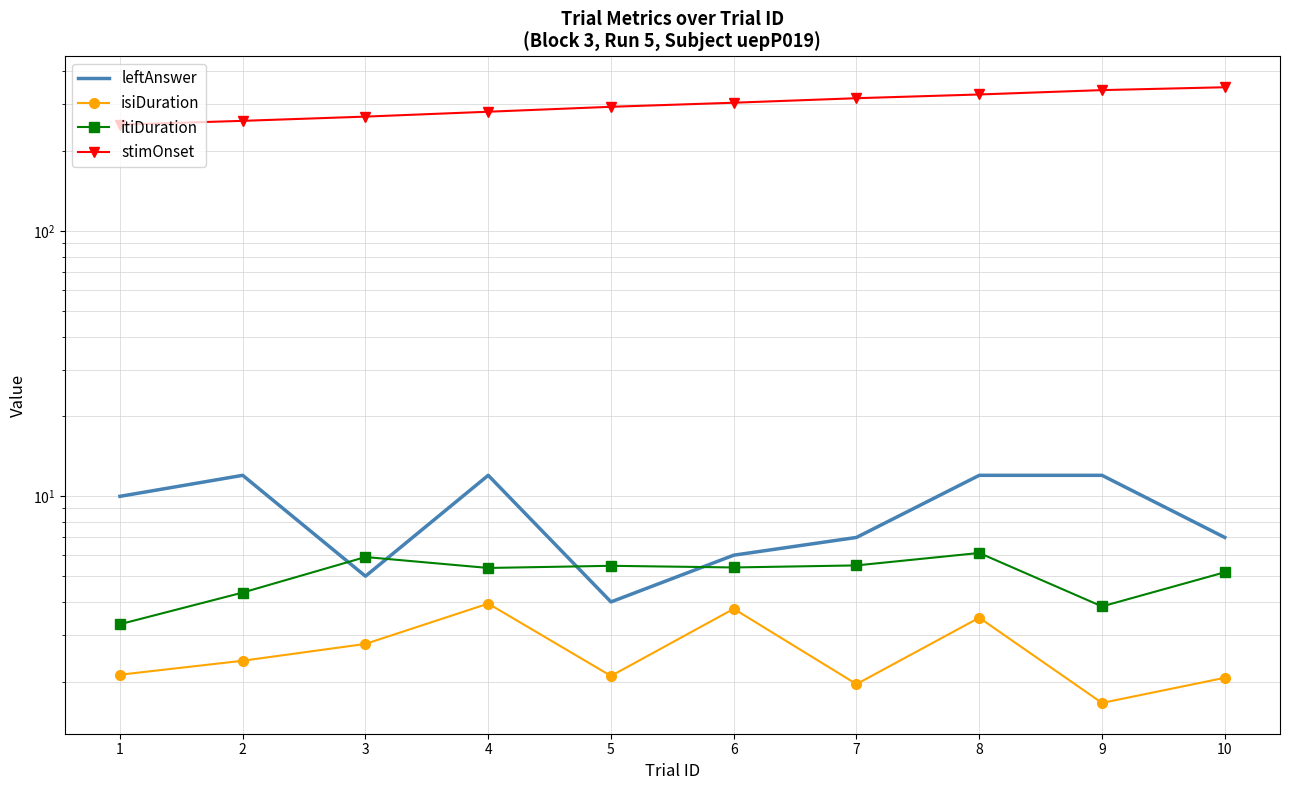

Reading left to right, list all the values displayed in this chart.

leftAnswer: 1=10.0	2=12.0	3=5.0	4=12.0	5=4.0	6=6.0	7=7.0	8=12.0	9=12.0	10=7.0
isiDuration: 1=2.1	2=2.4	3=2.8	4=3.9	5=2.1	6=3.8	7=2.0	8=3.5	9=1.7	10=2.1
itiDuration: 1=3.3	2=4.3	3=5.9	4=5.4	5=5.5	6=5.4	7=5.5	8=6.1	9=3.8	10=5.2
stimOnset: 1=251.8	2=260.2	3=269.9	4=281.6	5=293.9	6=304.5	7=316.7	8=327.1	9=339.7	10=348.2